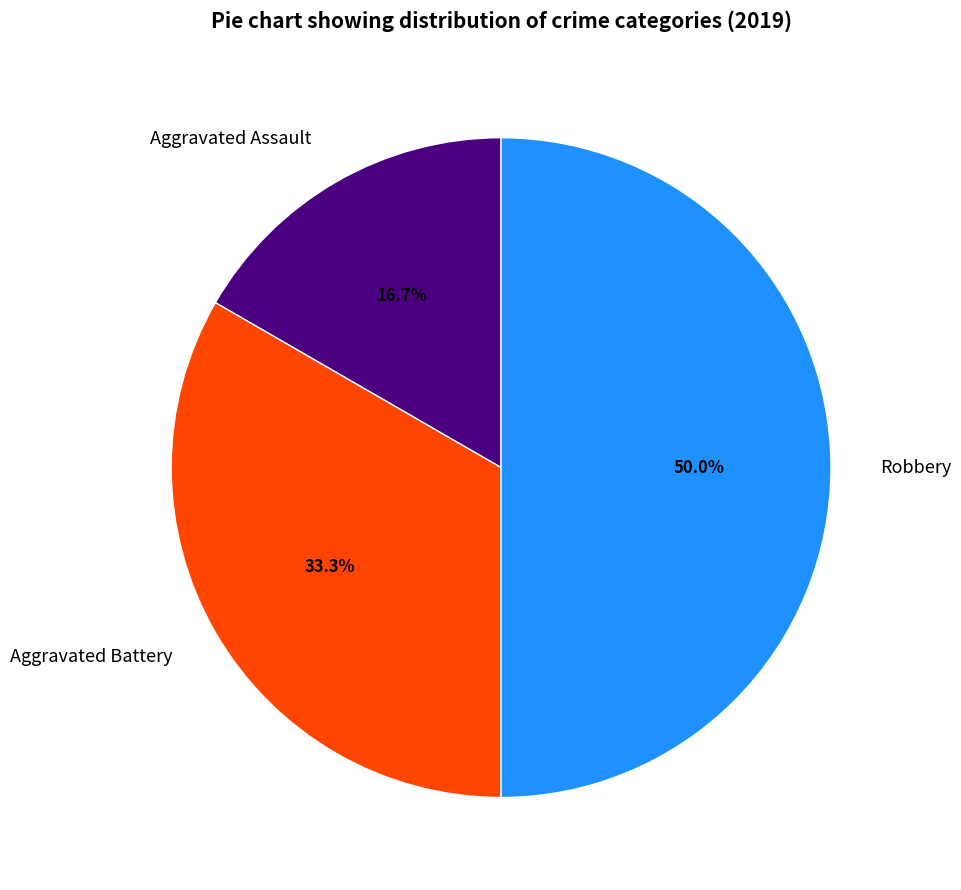

Between Robbery and Aggravated Battery, which is larger?

Robbery